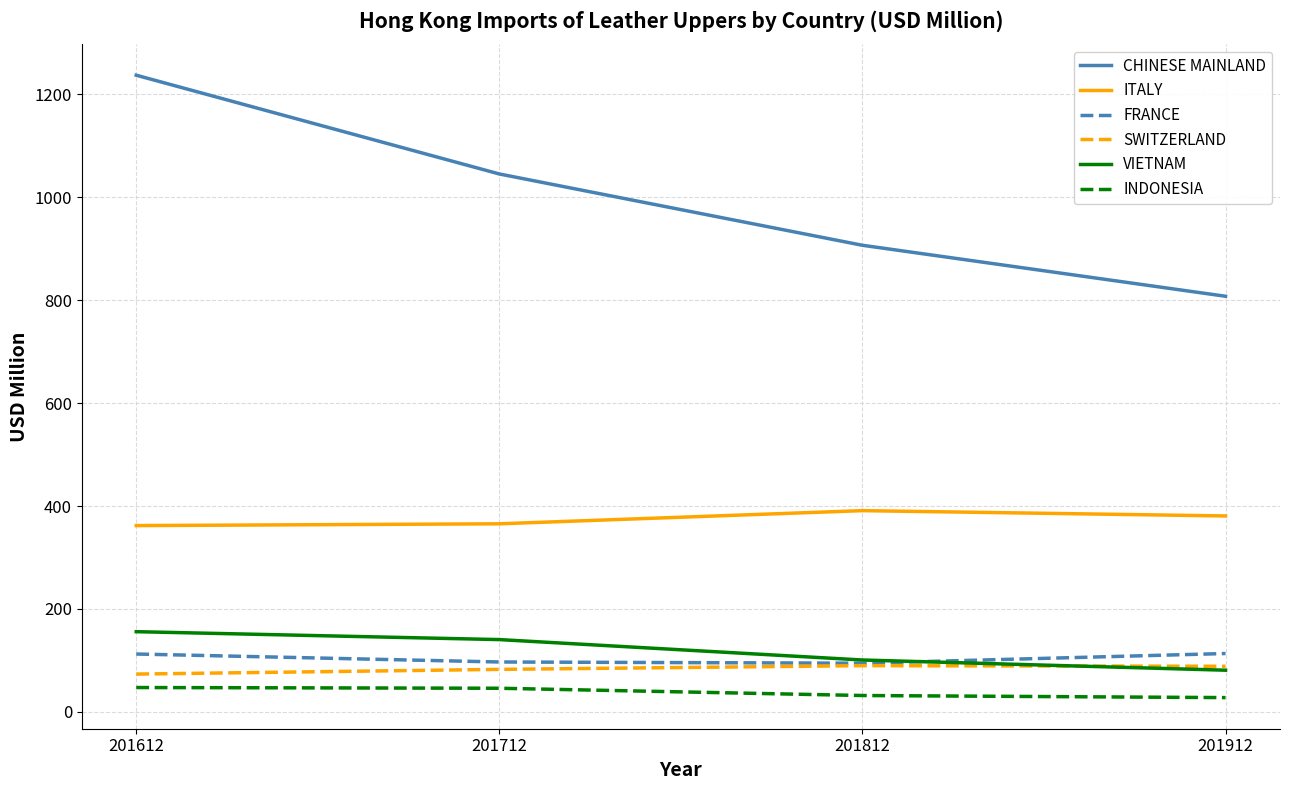

Is it true that SWITZERLAND equals 73.4 at 201612?

True